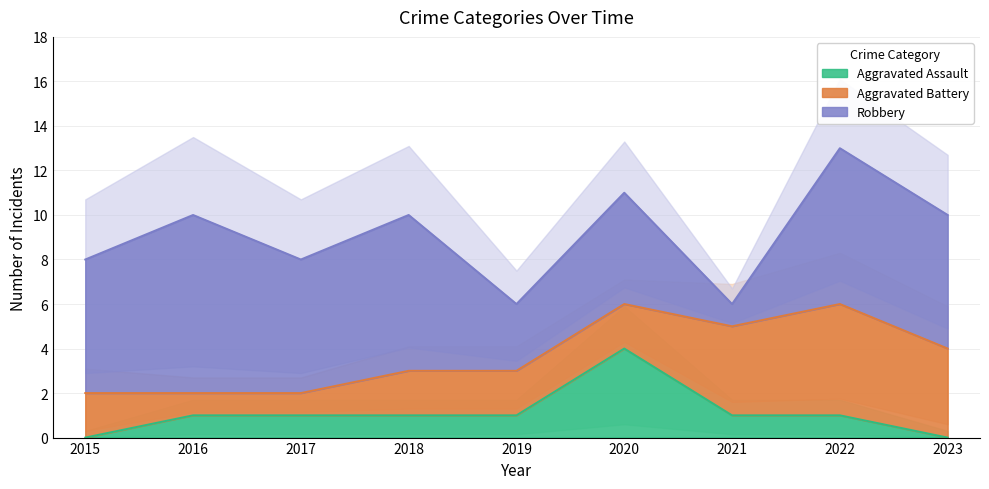

Rank the categories by Aggravated Battery value from highest to lowest.

2022, 2021, 2023, 2015, 2018, 2019, 2020, 2016, 2017